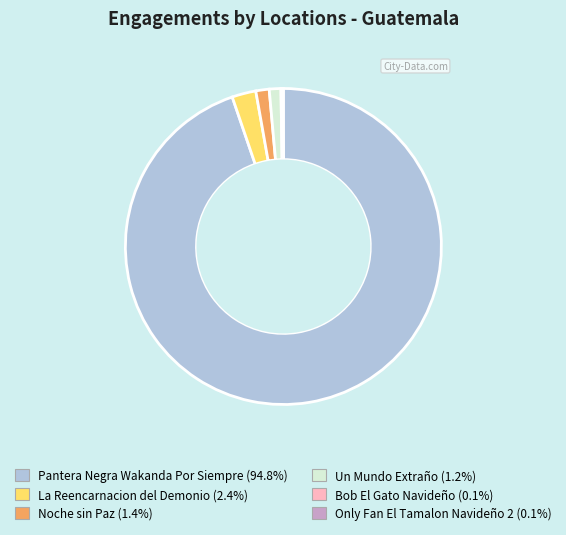

Do Un Mundo Extraño and Noche sin Paz together represent more than half of the pie?

No